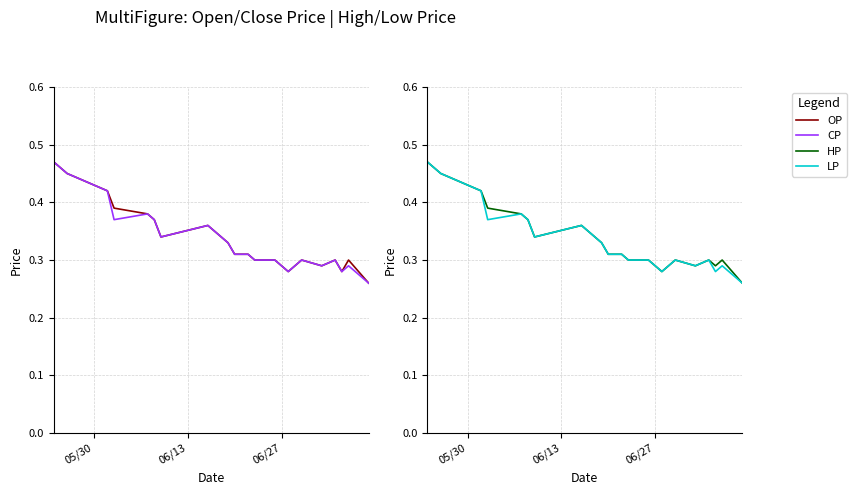

True or false: OP and HP intersect in this chart.

False